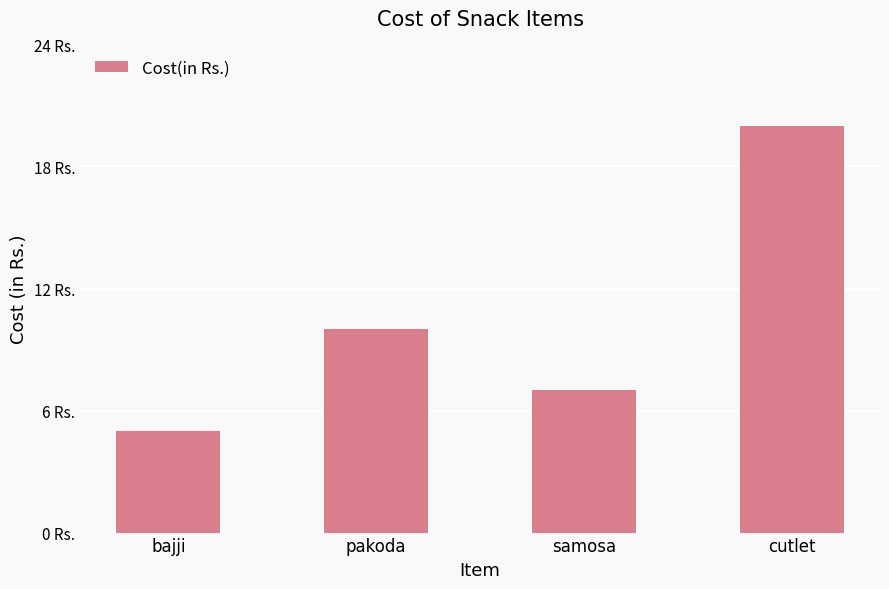

At which category does the chart reach its peak across all series?

cutlet